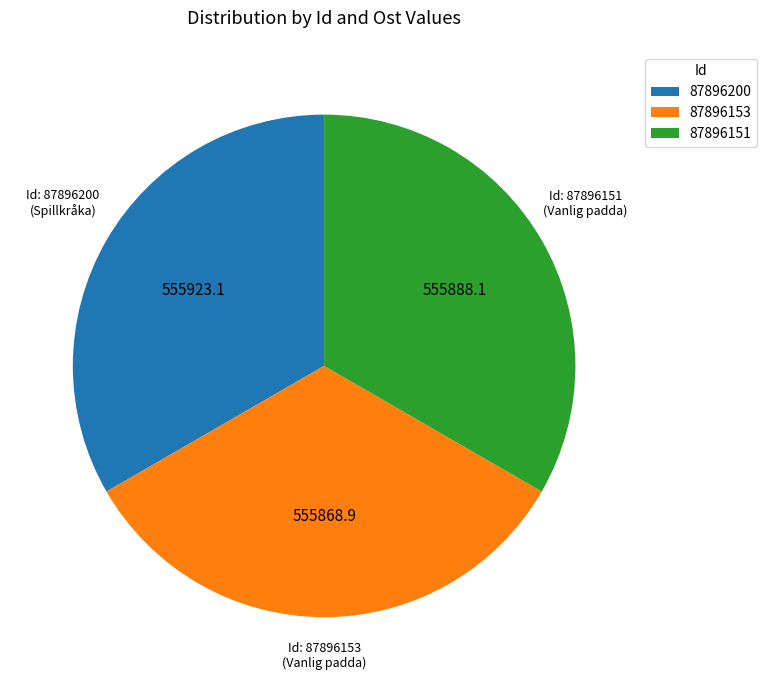

True or false: 87896151 accounts for 25% of the total.

False